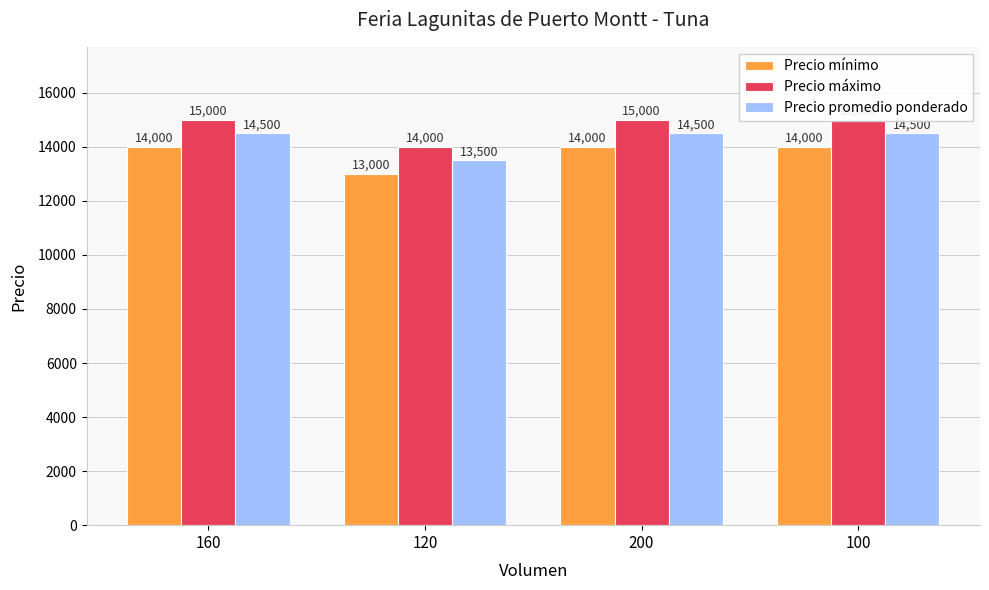

Rank the series by their average value, from highest to lowest.

Precio máximo, Precio promedio ponderado, Precio mínimo